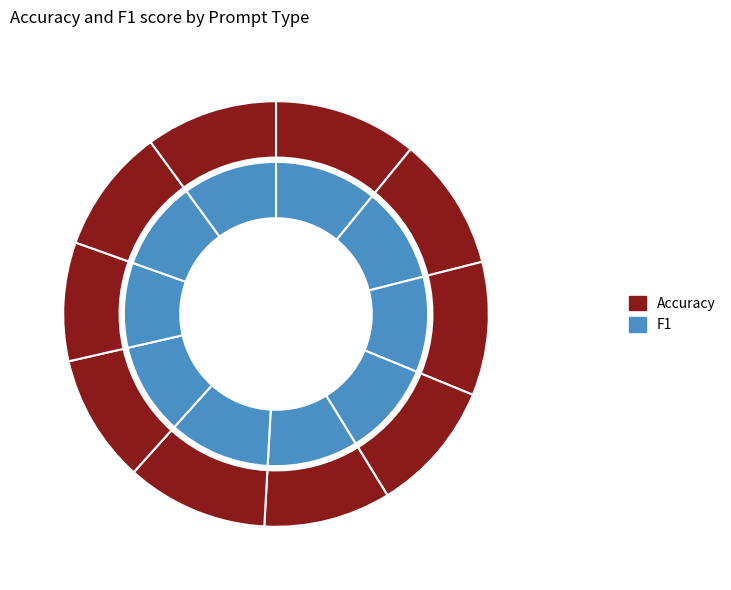

To the nearest percent, what is the average slice percentage?

10%